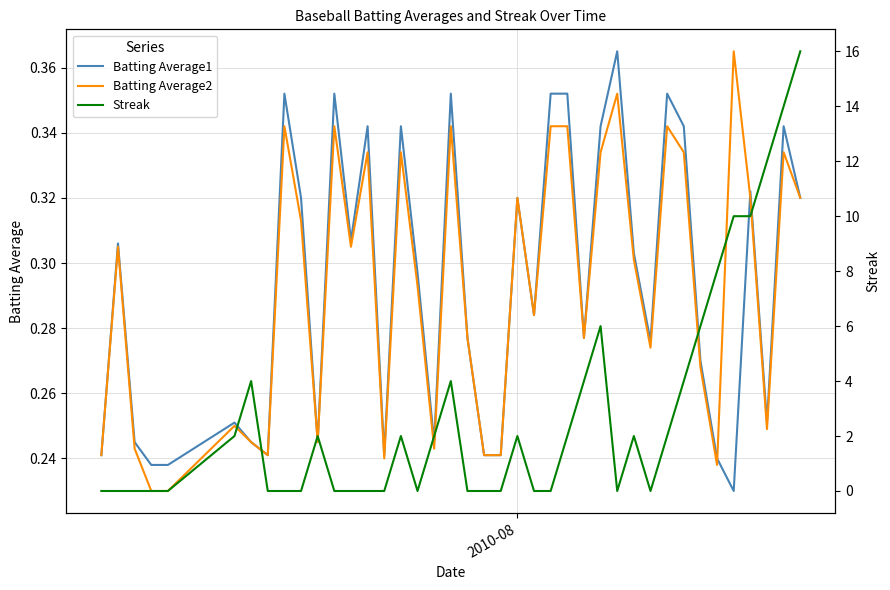

The value of Batting Average2 at 35 is 0.6. True or false?

False